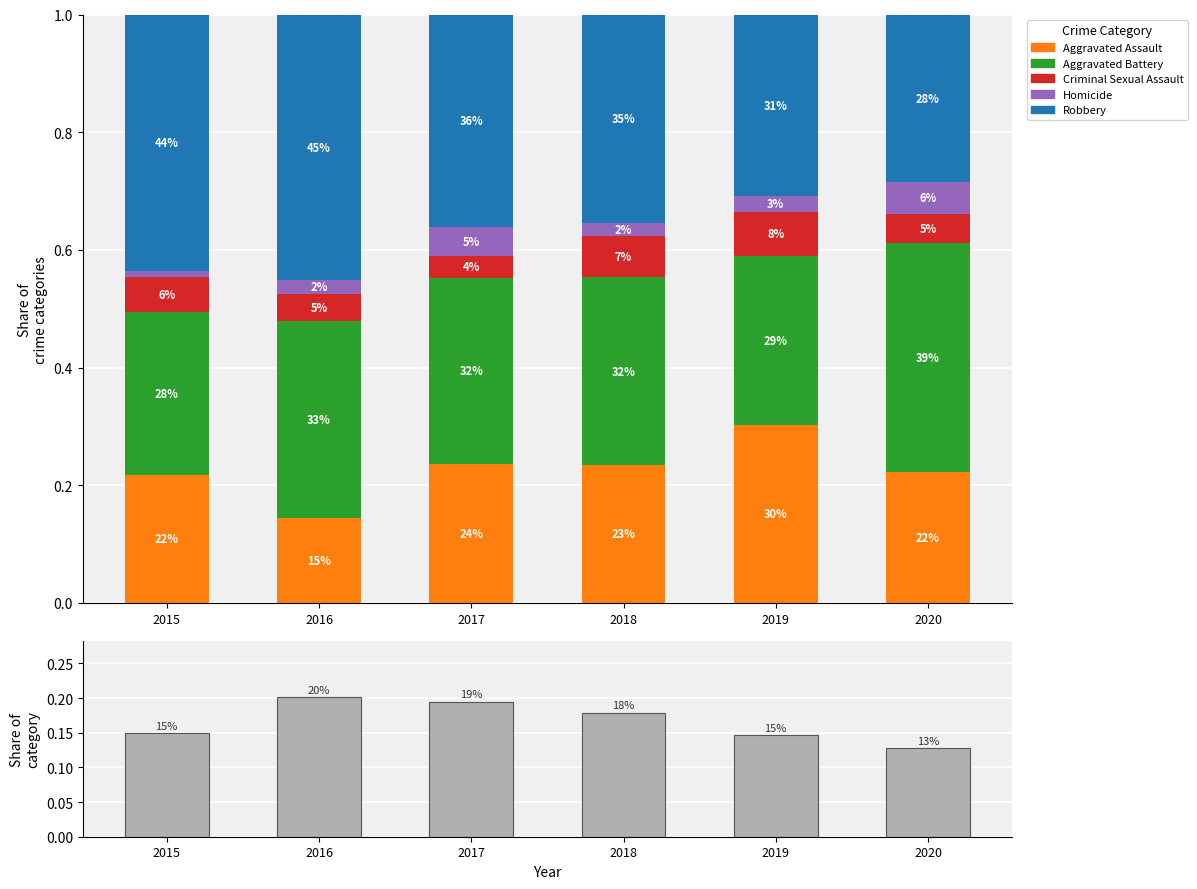

What is the total value across all series at 2016?

1.2